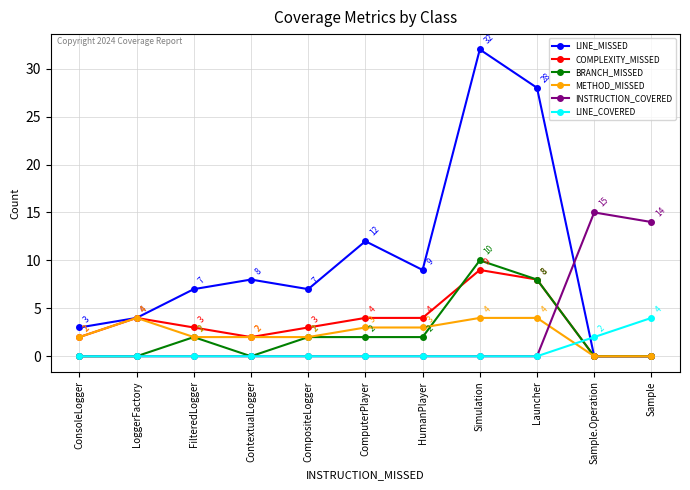

True or false: INSTRUCTION_COVERED has a value of 0 at CompositeLogger.

True